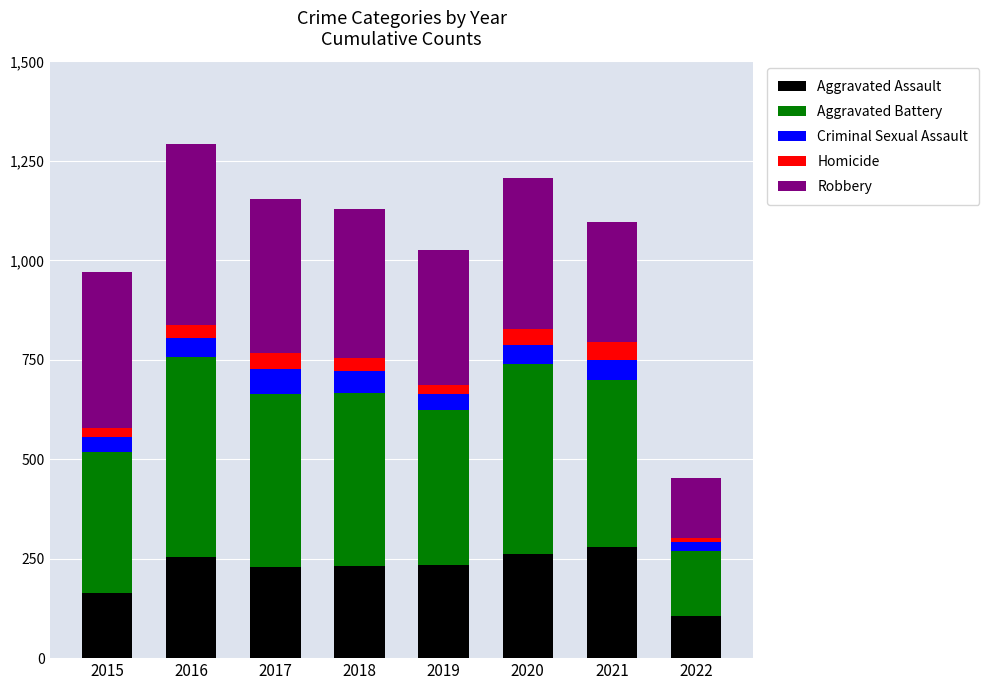

What are all the series names shown in the legend?

Aggravated Assault, Aggravated Battery, Criminal Sexual Assault, Homicide, Robbery